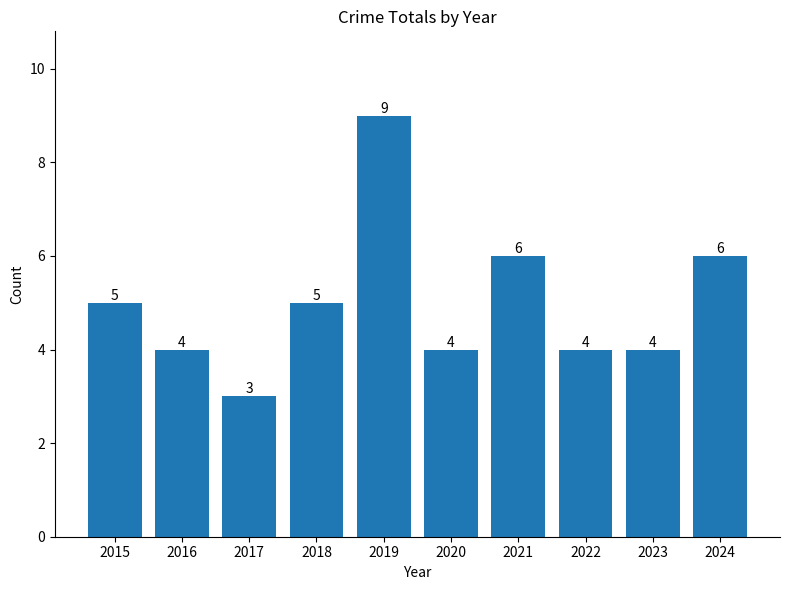

What value does the data have at 2019?

9